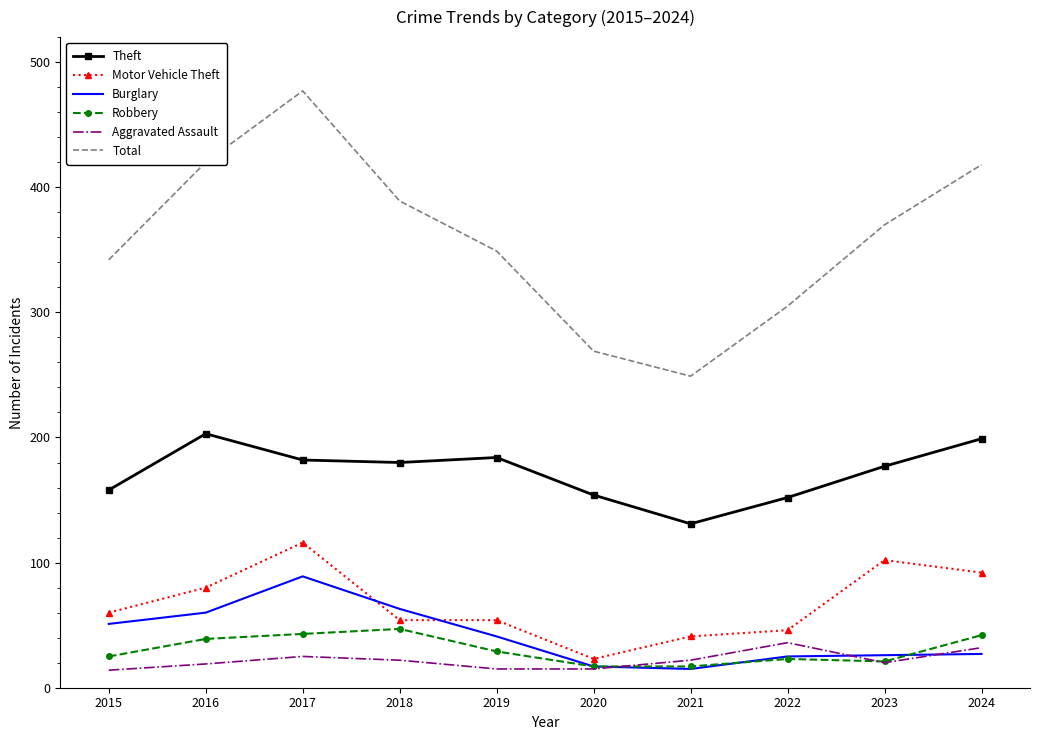

What is the difference between the maximum and minimum values in the Robbery series?

30